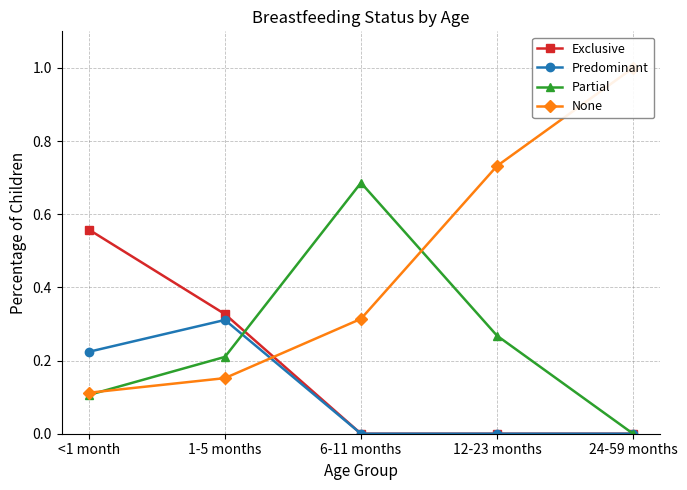

True or false: None has a value of 0.7 at 12-23 months.

True